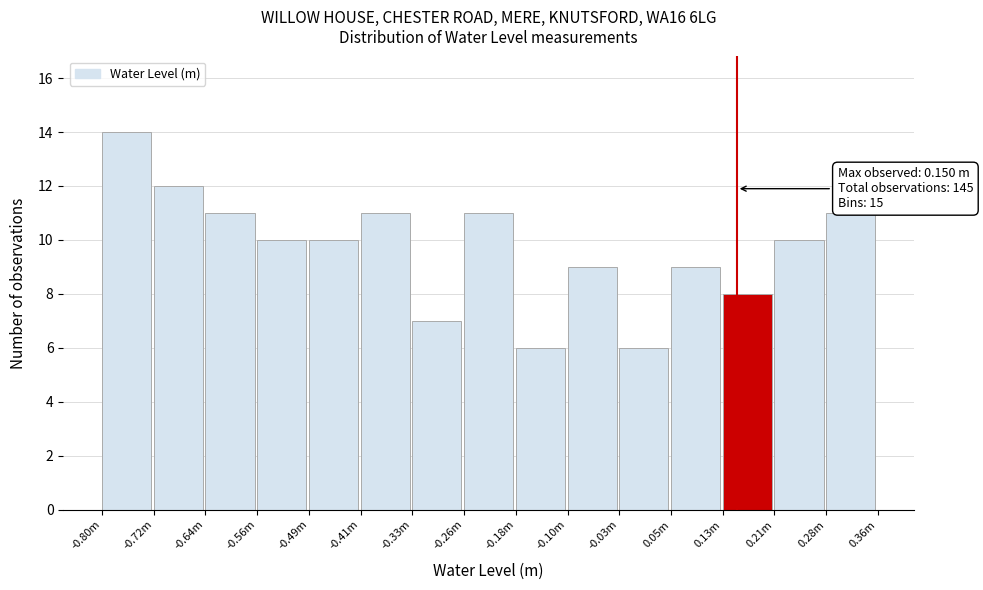

Reading right to left, transcribe all the data shown in this chart.

0.28m=11	0.21m=10	0.13m=8	0.05m=9	-0.03m=6	-0.10m=9	-0.18m=6	-0.26m=11	-0.33m=7	-0.41m=11	-0.49m=10	-0.56m=10	-0.64m=11	-0.72m=12	-0.80m=14